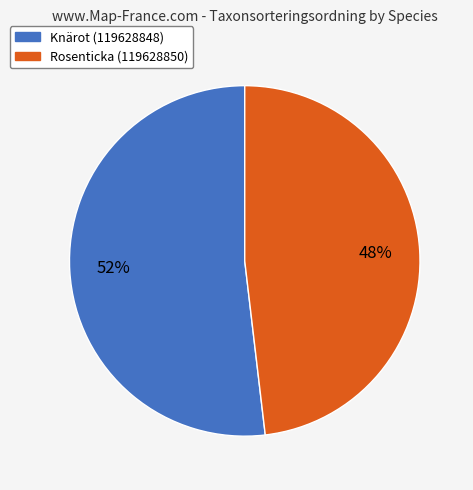

Approximately how many times larger is the value at Rosenticka (119628850) compared to Knärot (119628848)?

0.9